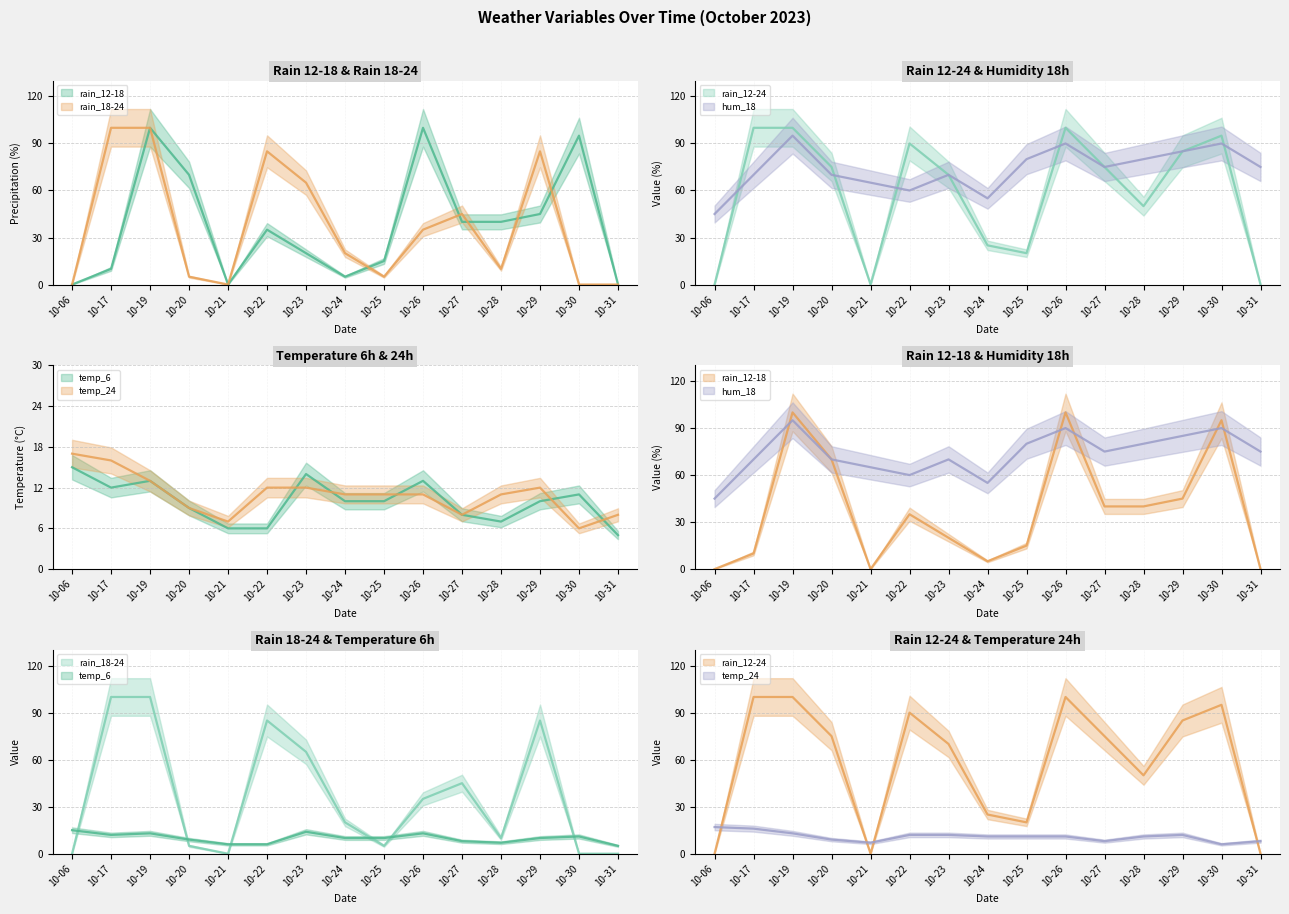

What is the difference between the second highest and minimum values in the hum_18 series?

45